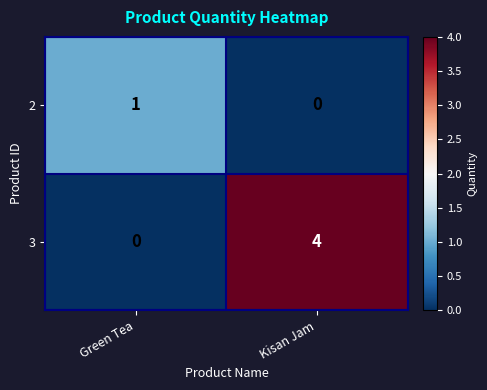

Which series changed the most between Green Tea and Kisan Jam?

3